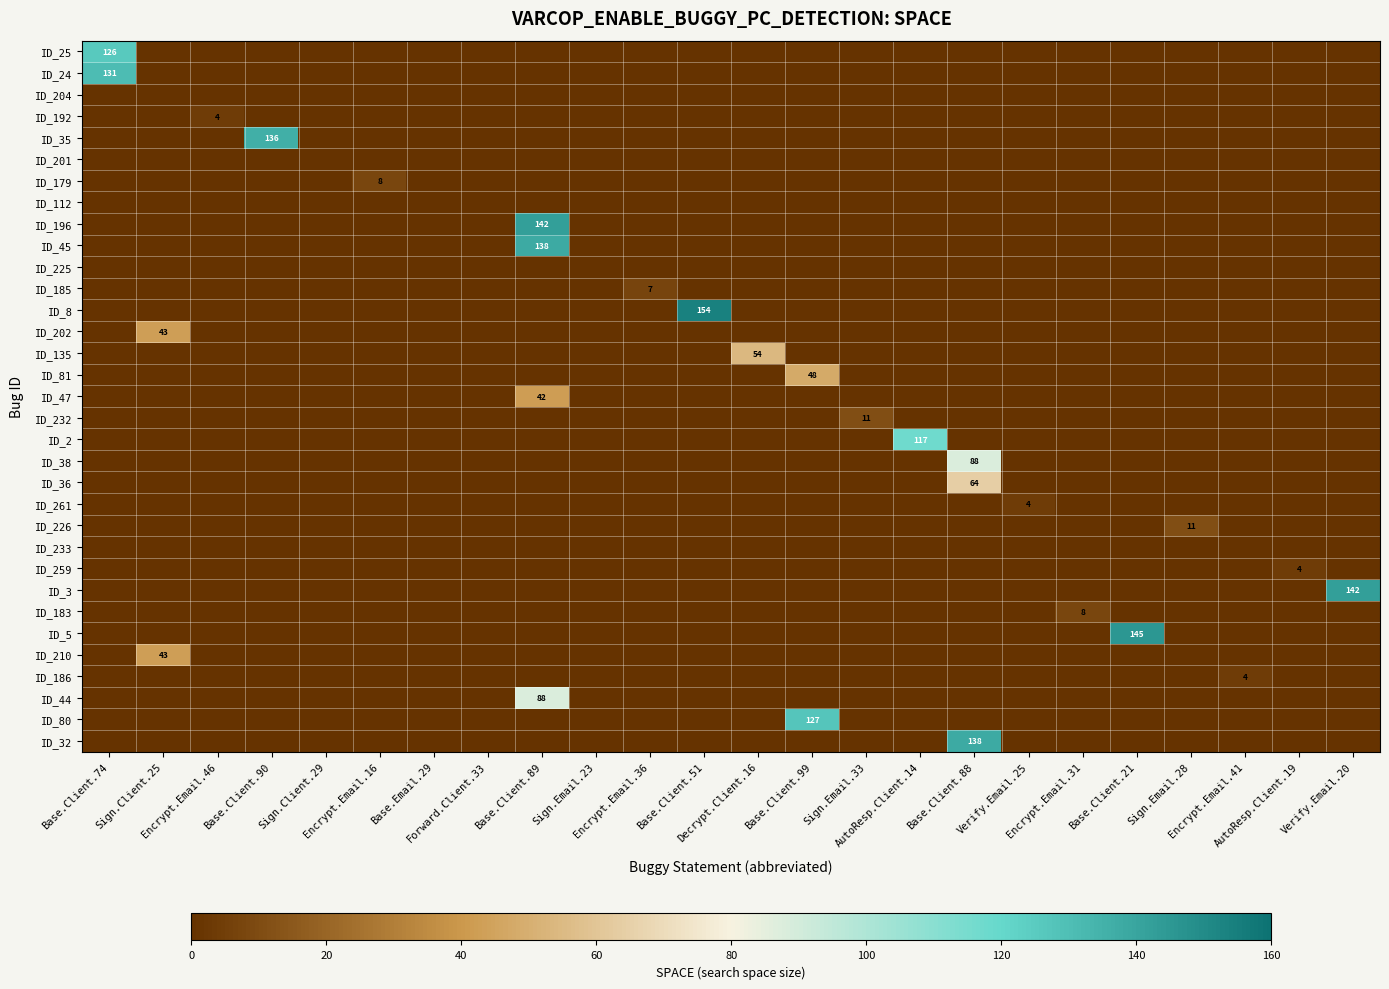

What is the difference between the ID_8 values at Base.Client.51 and Base.Client.90?

154